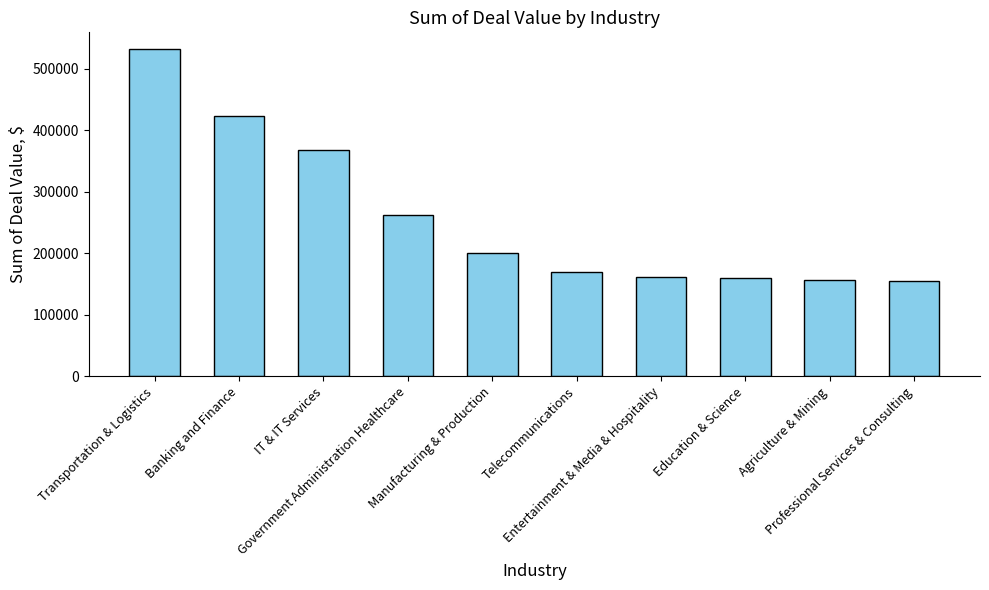

Approximately how many times larger is the value at Agriculture & Mining compared to Government Administration Healthcare?

0.6